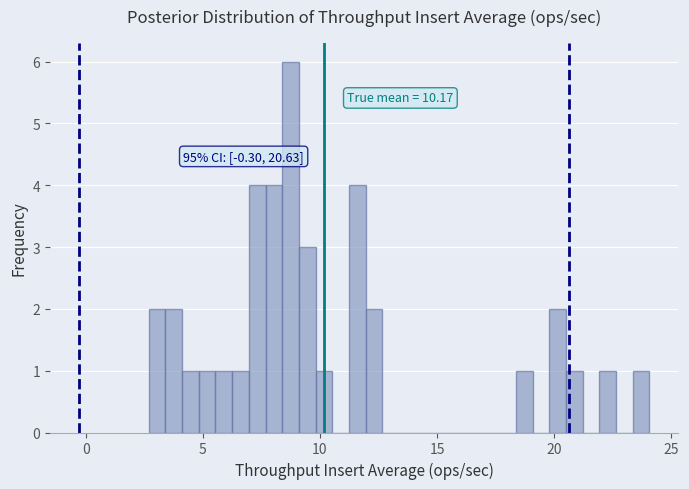

Read against the x-axis, roughly where is the centre of the tallest bar?

8.5